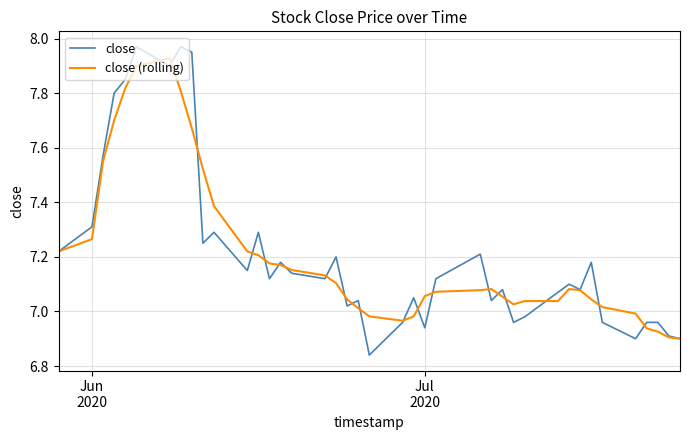

Which series has the widest spread of values?

close